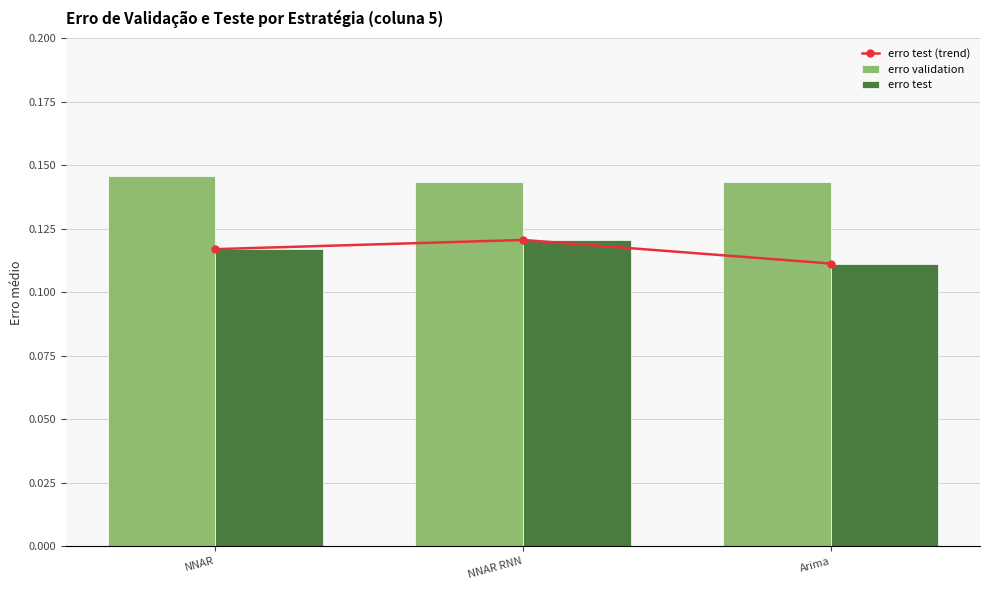

What is the maximum value for erro test (trend)?

0.1